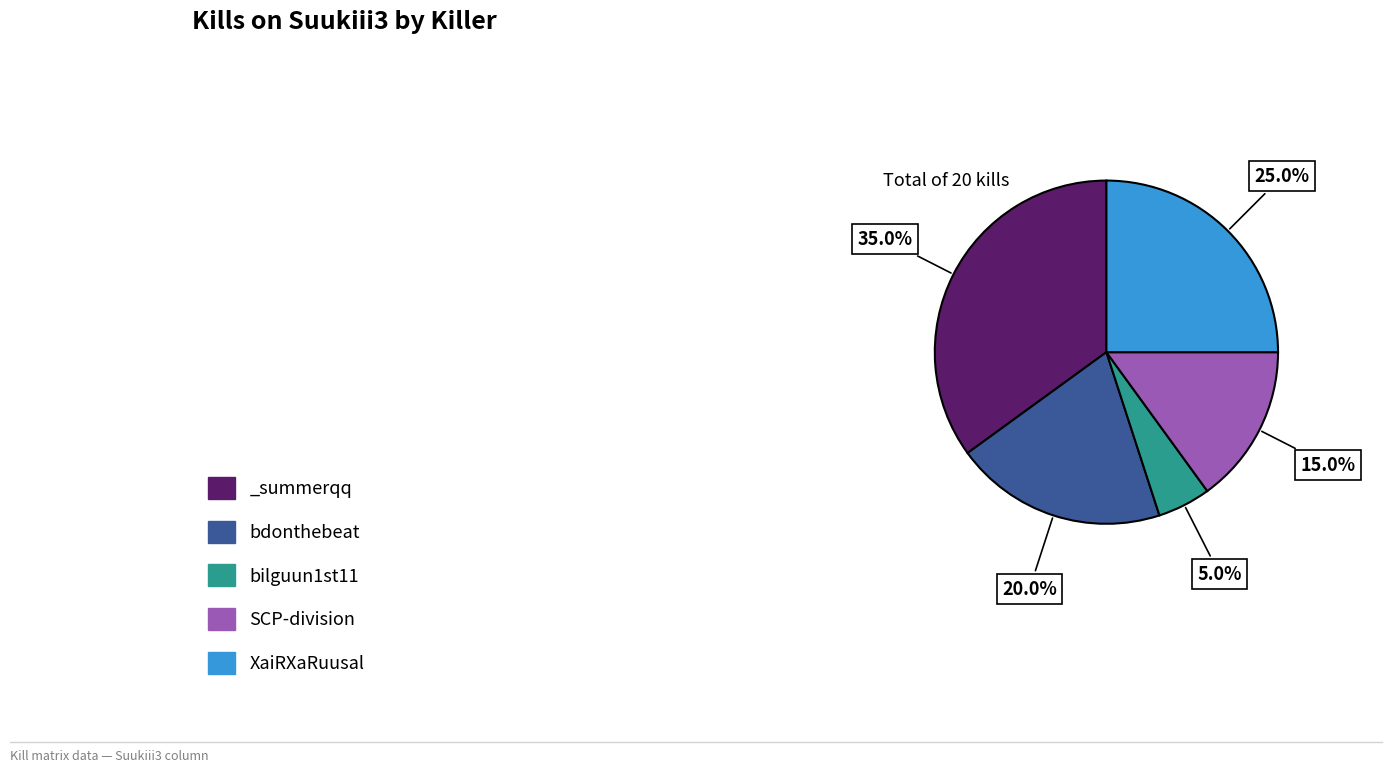

Which category has the smallest portion of the pie?

bilguun1st11